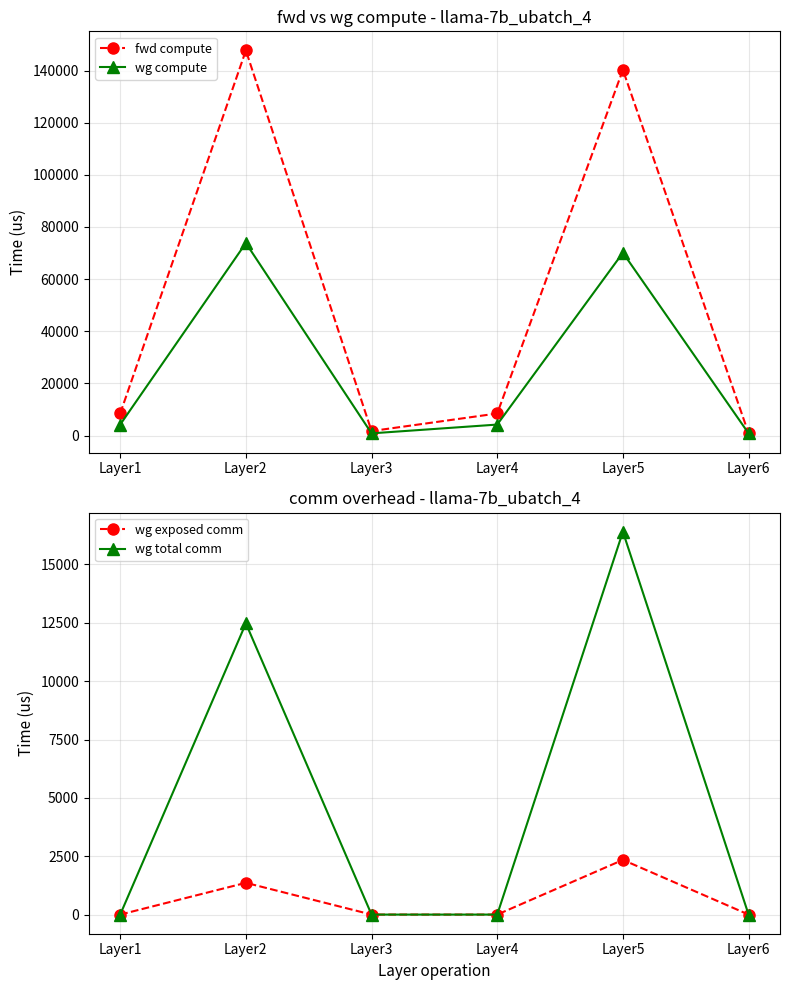

Reading left to right, extract all data points from this chart.

fwd compute: Layer1=8493.4	Layer2=147678.8	Layer3=1756.4	Layer4=8493.4	Layer5=140233.9	Layer6=878.2
wg compute: Layer1=4246.7	Layer2=73839.4	Layer3=878.2	Layer4=4246.7	Layer5=70117.0	Layer6=878.2
wg exposed comm: Layer1=0.0	Layer2=1360.8	Layer3=0.0	Layer4=0.0	Layer5=2342.8	Layer6=0.0
wg total comm: Layer1=0.0	Layer2=12474.7	Layer3=0.0	Layer4=0.0	Layer5=16404.2	Layer6=0.0